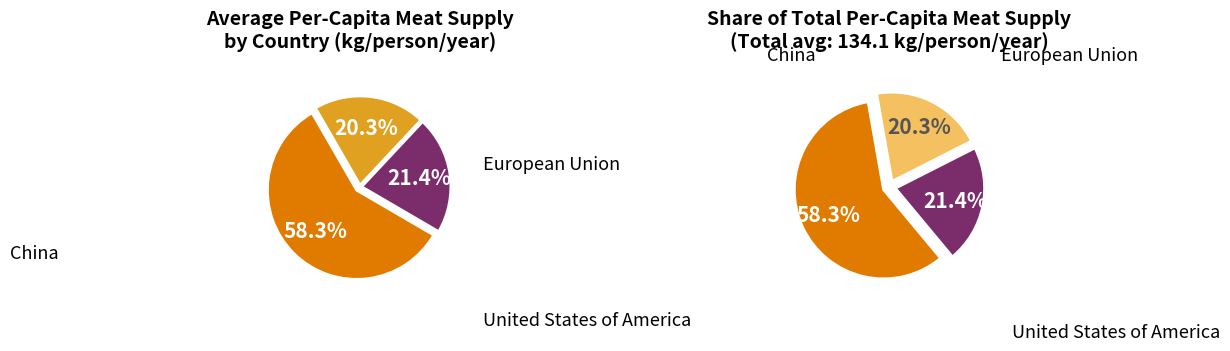

True or false: European Union accounts for 20% of the total.

True